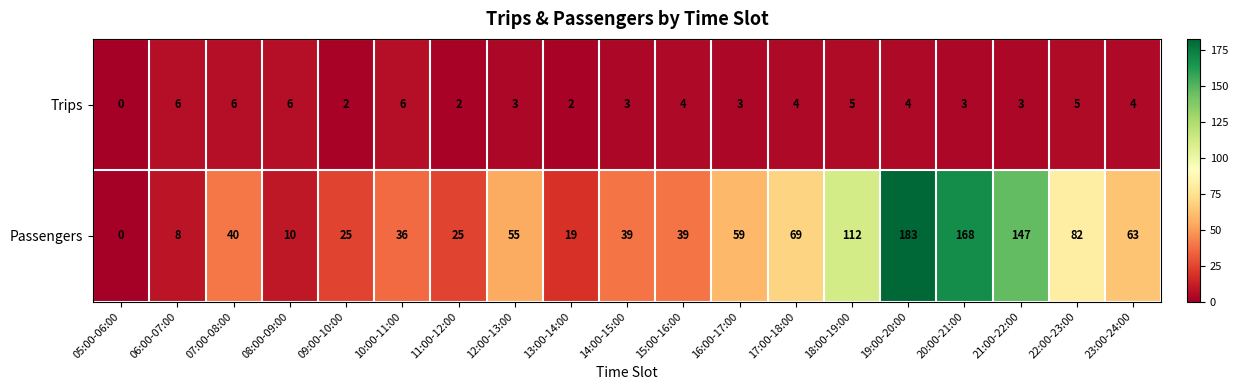

What is the sum of the Trips values at 15:00-16:00 and 14:00-15:00?

7